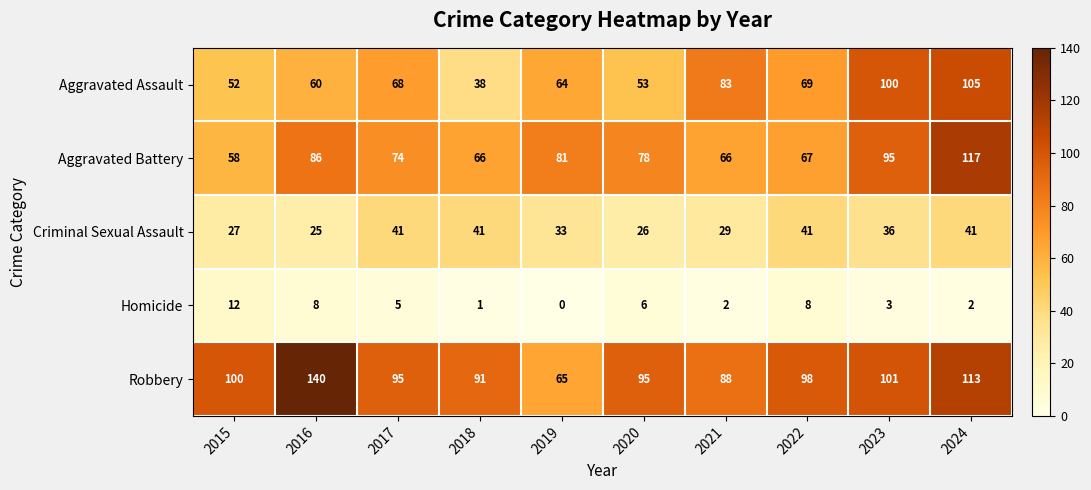

Where does the Criminal Sexual Assault series first go above 36?

2017